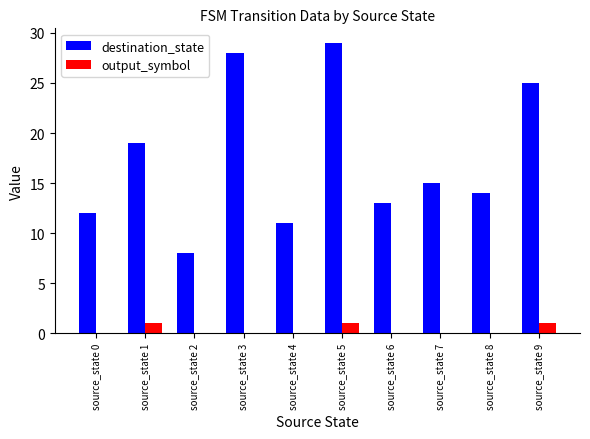

At which category is the sum across all series the highest?

source_state 5